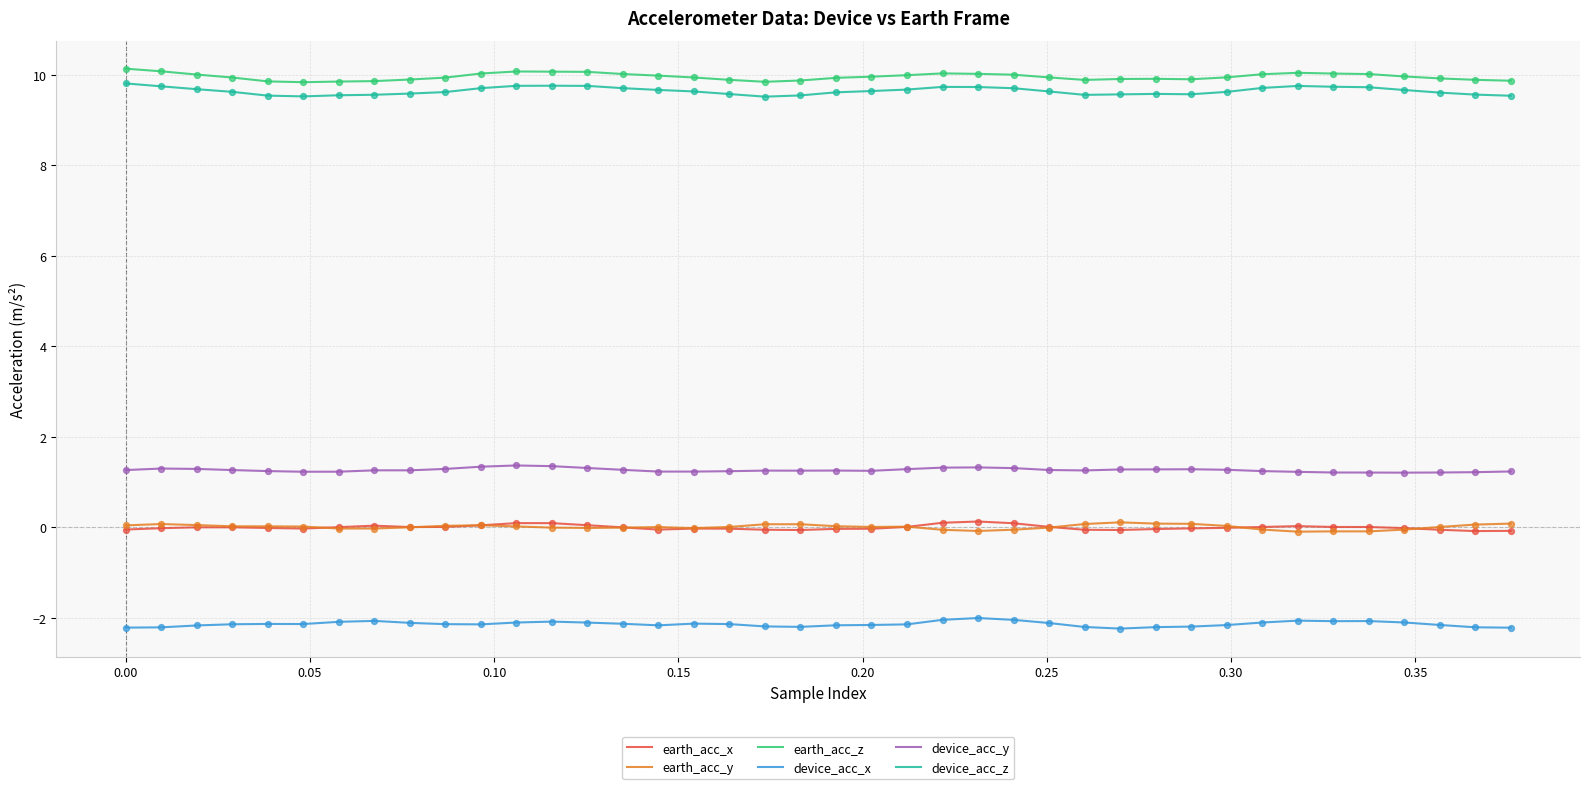

True or false: earth_acc_x and earth_acc_z cross at least once.

False